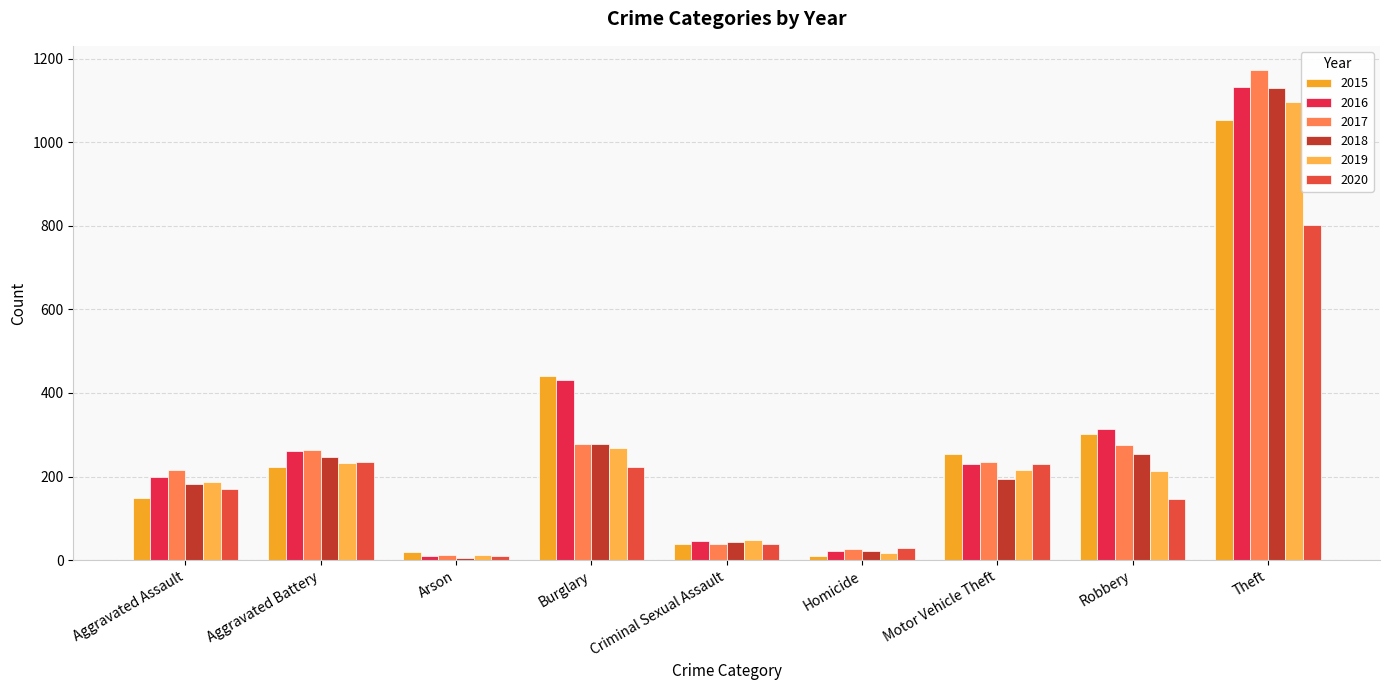

What is the average value of the 2018 series?

262